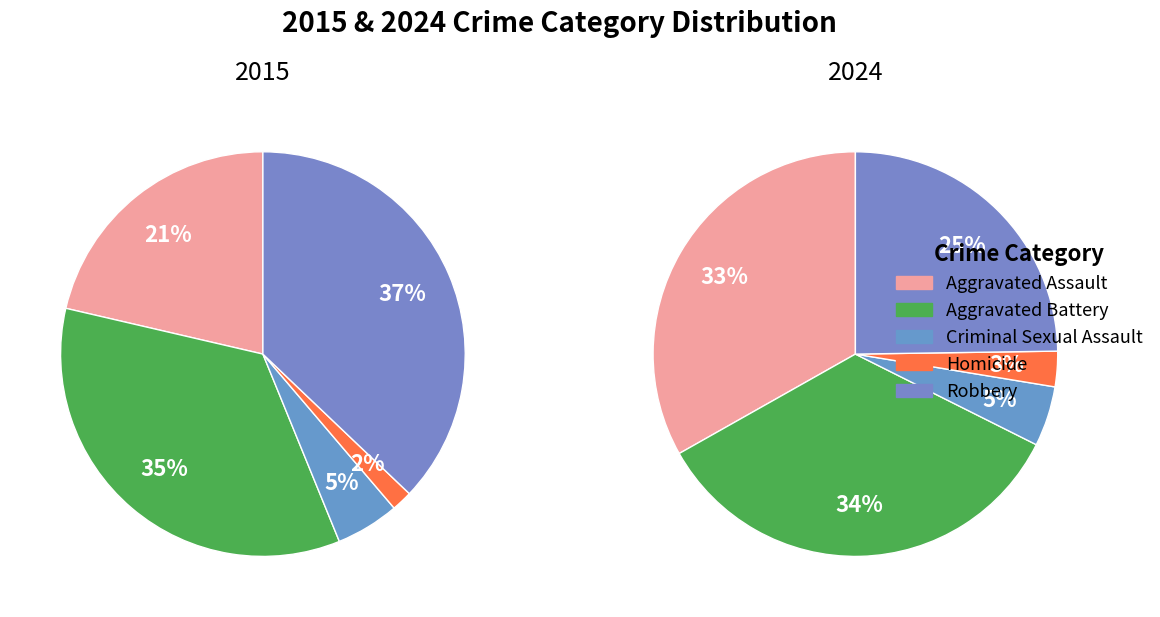

Does any single category account for the majority?

No